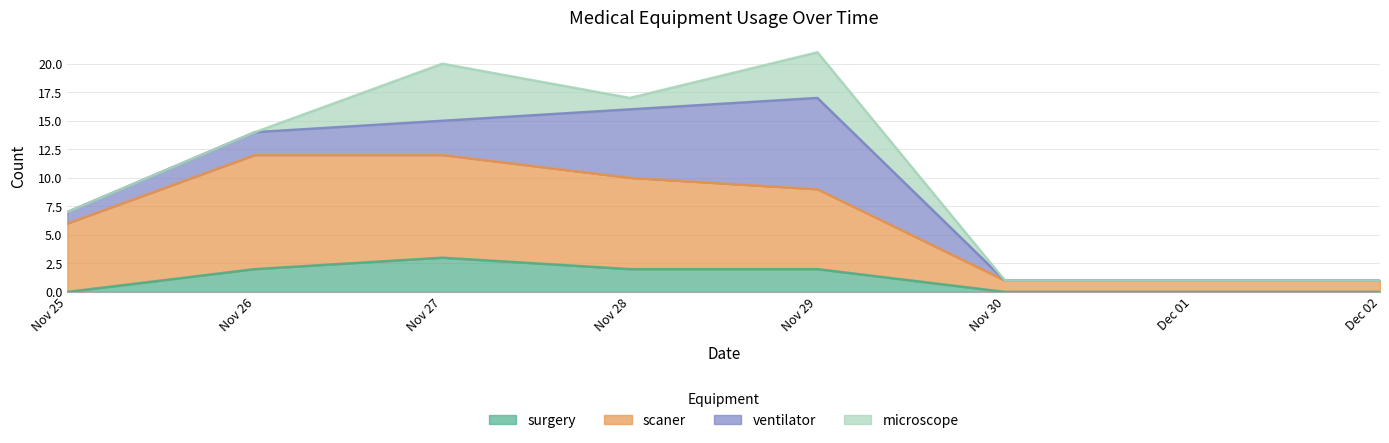

Does the chart have visible grid lines?

Yes